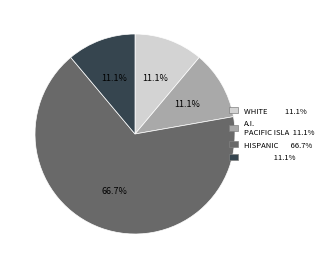

Count the number of slices in the pie.

4